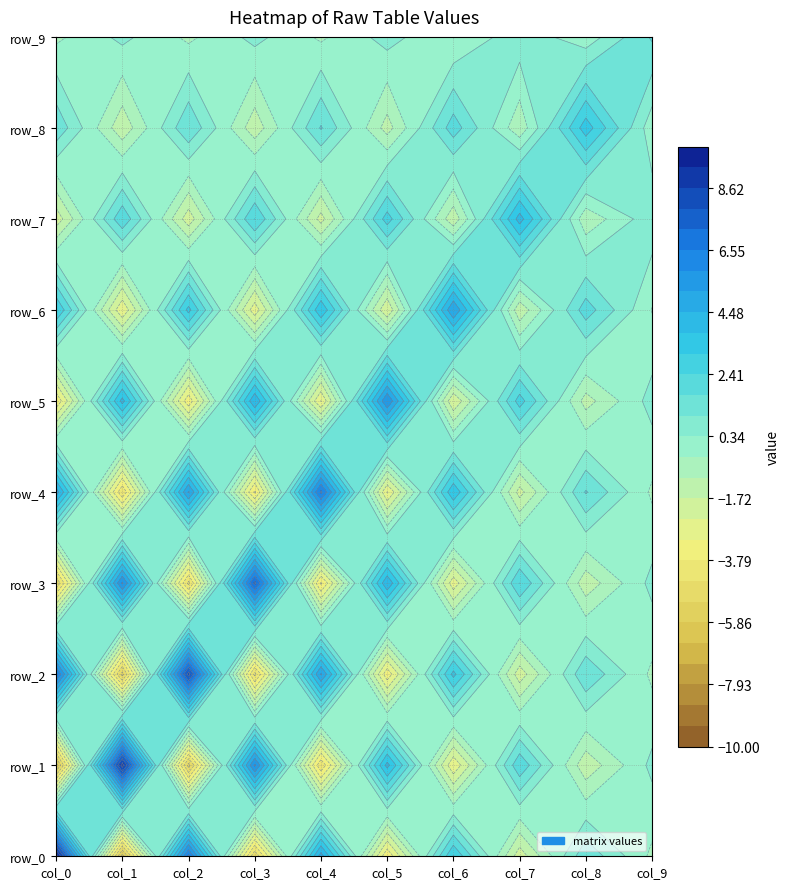

What is the minimum value for row_4?

-4.4